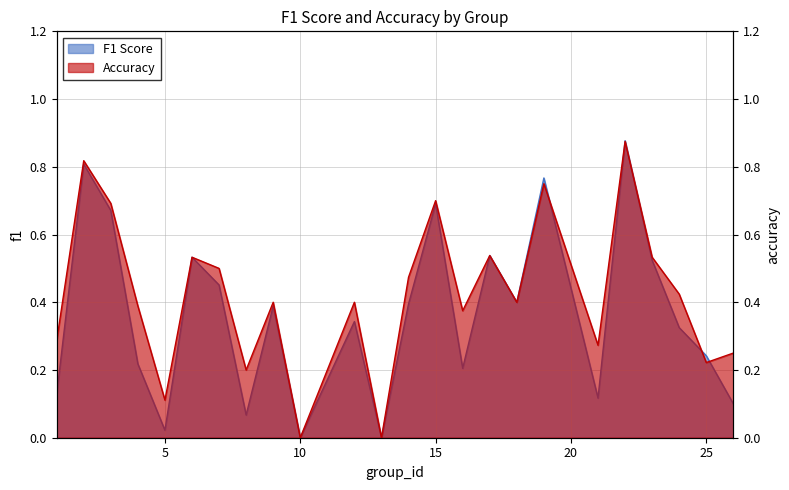

True or false: accuracy and f1 intersect in this chart.

True